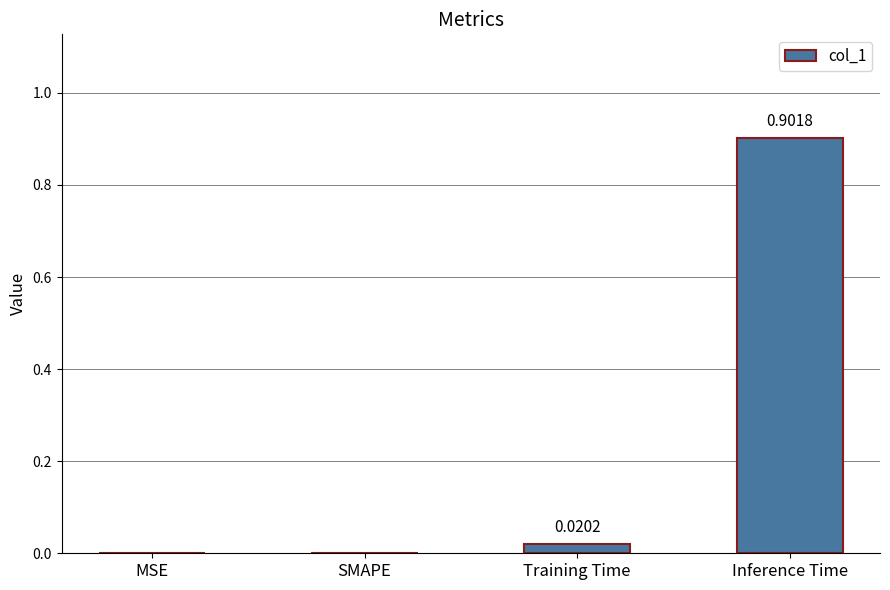

At which category does the chart reach its peak across all series?

Inference Time